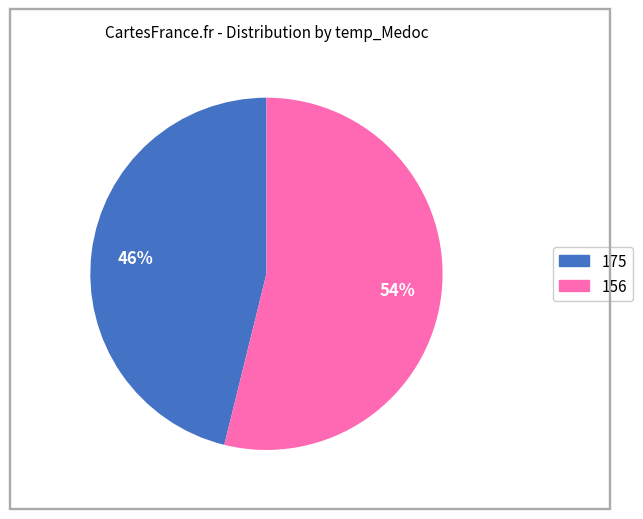

To the nearest percent, what is the average slice percentage?

50%